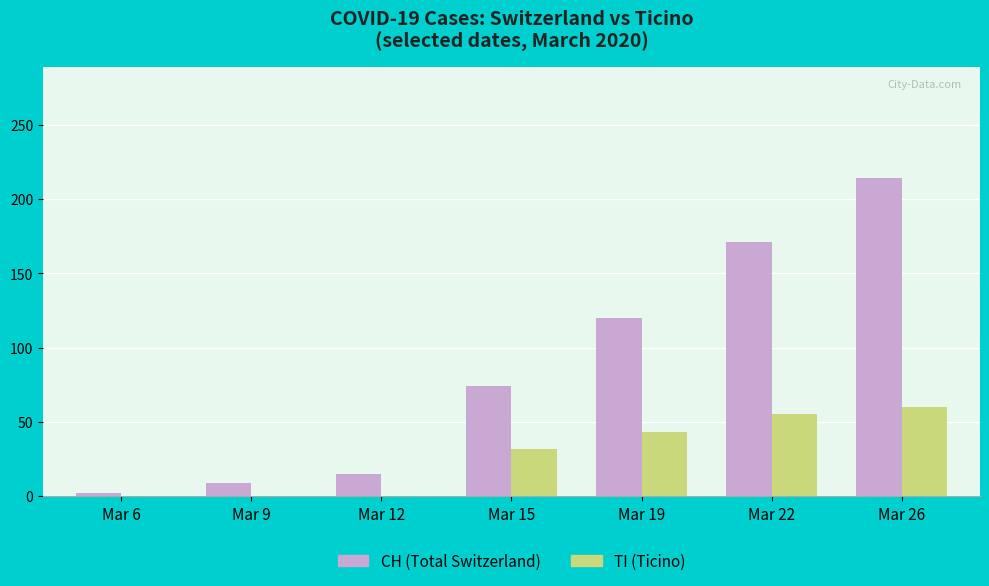

What is the maximum value for TI (Ticino)?

60